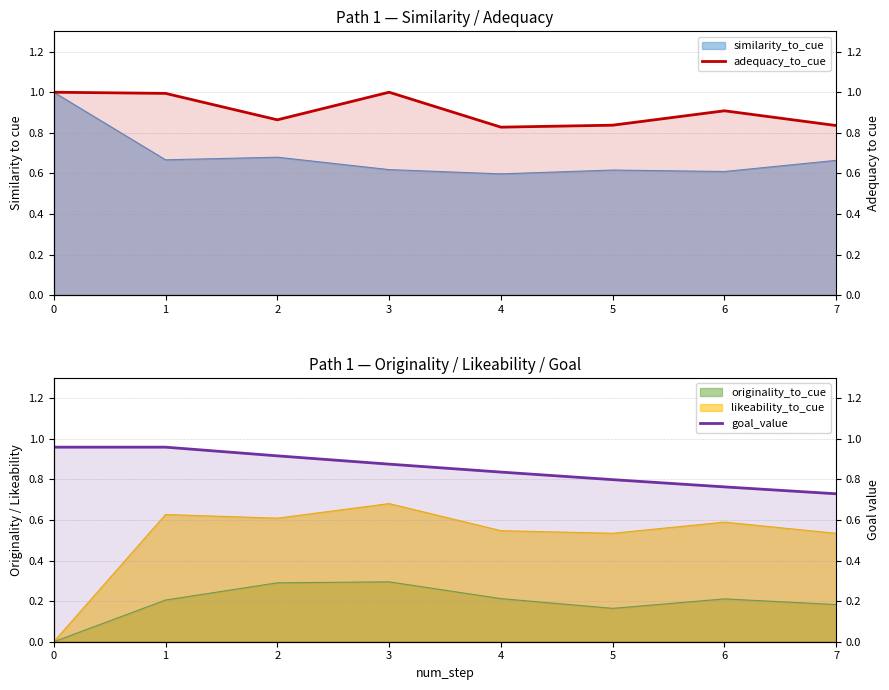

Reading left to right, what are all the values shown in this chart?

adequacy_to_cue: 1.0	1.0	0.9	1.0	0.8	0.8	0.9	0.8
goal_value: 1.0	1.0	0.9	0.9	0.8	0.8	0.8	0.7